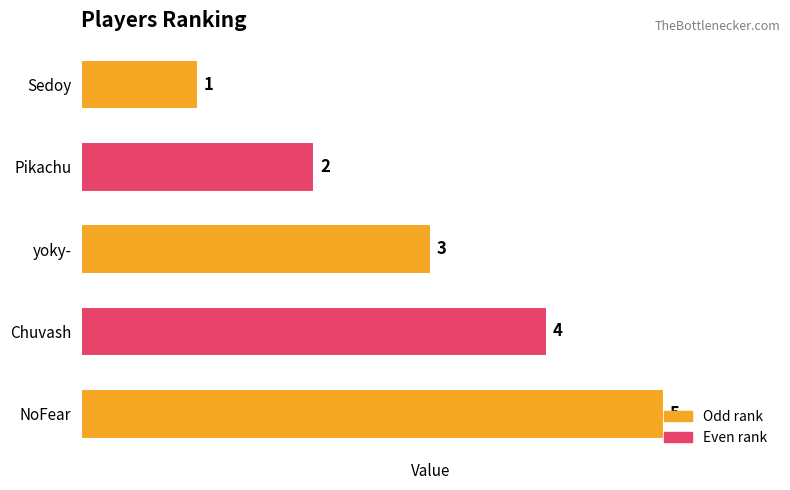

Which has a higher value, Chuvash or Pikachu?

Chuvash